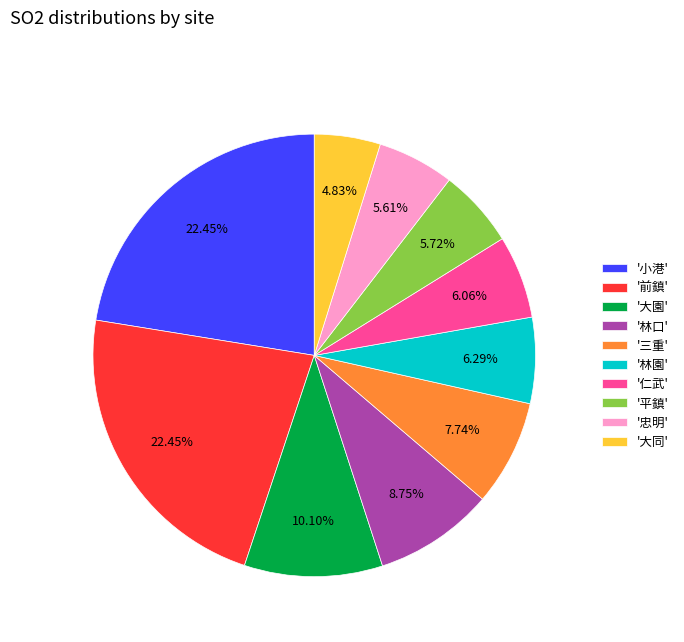

What is the ratio of the value at '仁武' to the value at '平鎮'?

1.1